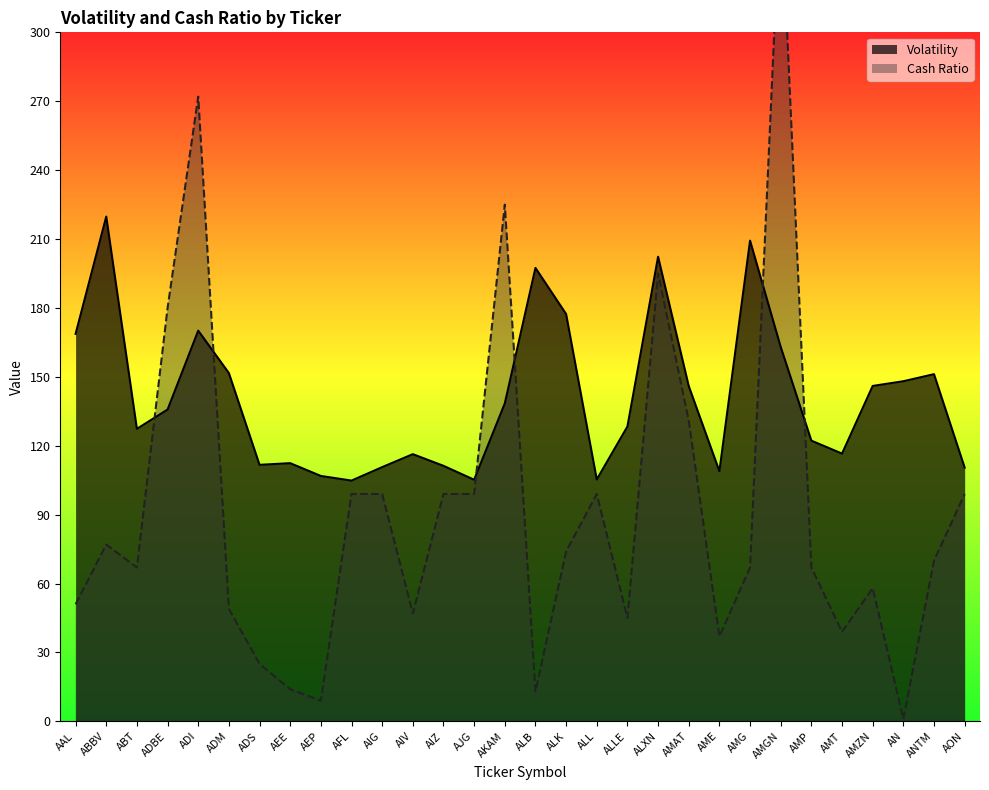

Is the value of Volatility at AON greater than the value of Cash Ratio at AMP?

Yes